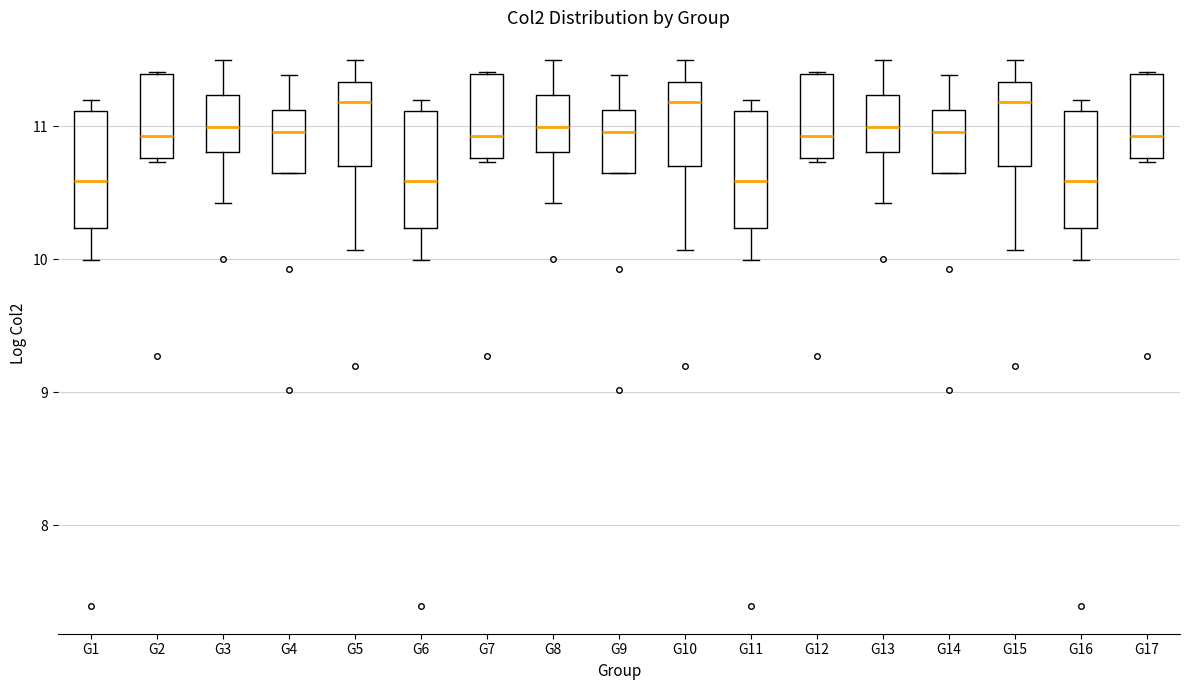

Where is the upper edge of the box for G7 on the y-axis? The values are not printed on the chart, so give them approximately, as read against the axis.

11.4